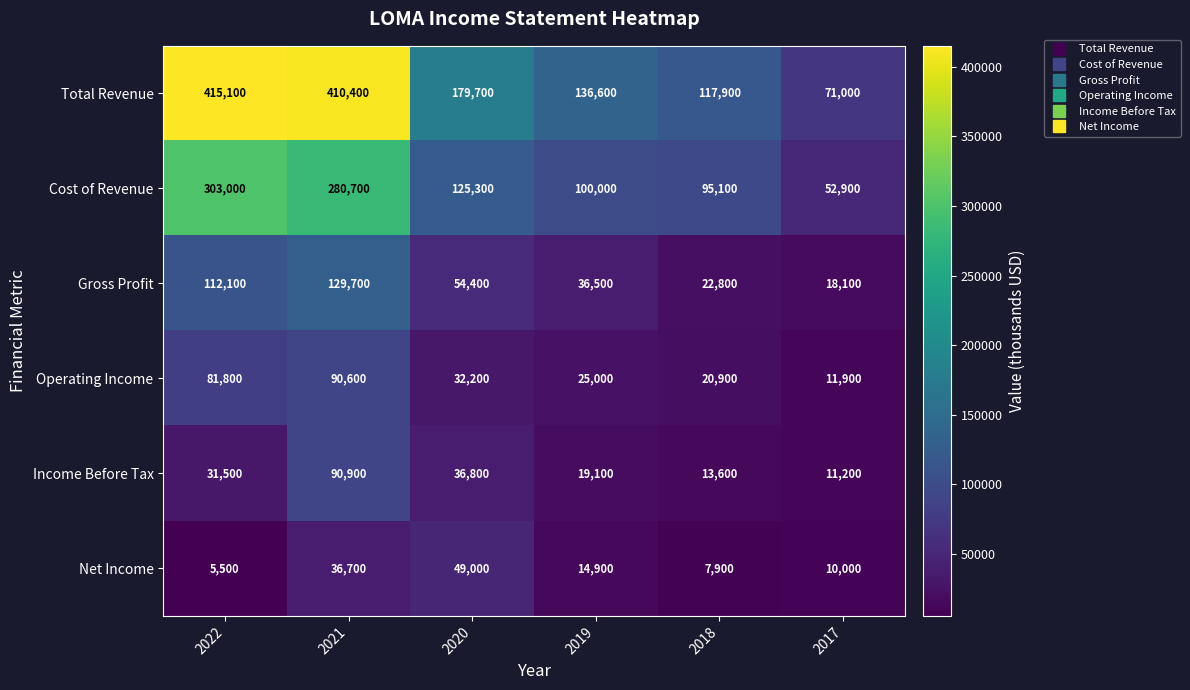

What is the sum of all Net Income values?

124000